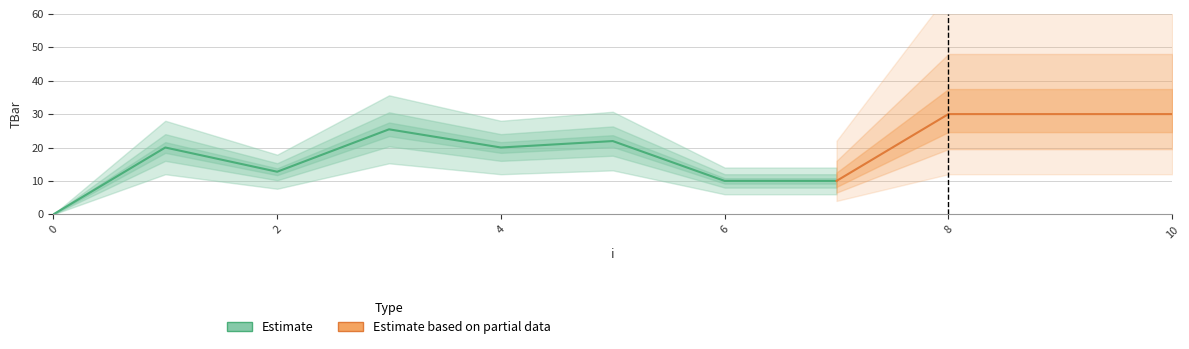

What is the greatest value displayed?

30.0